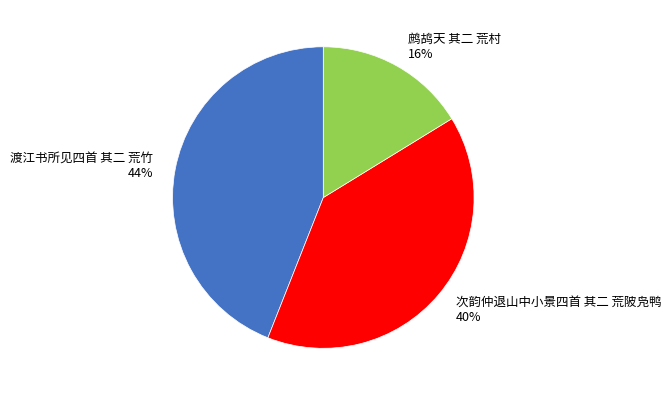

Combined, do 次韵仲退山中小景四首 其二 荒陂凫鸭 and 鹧鸪天 其二 荒村 account for over 50%?

Yes